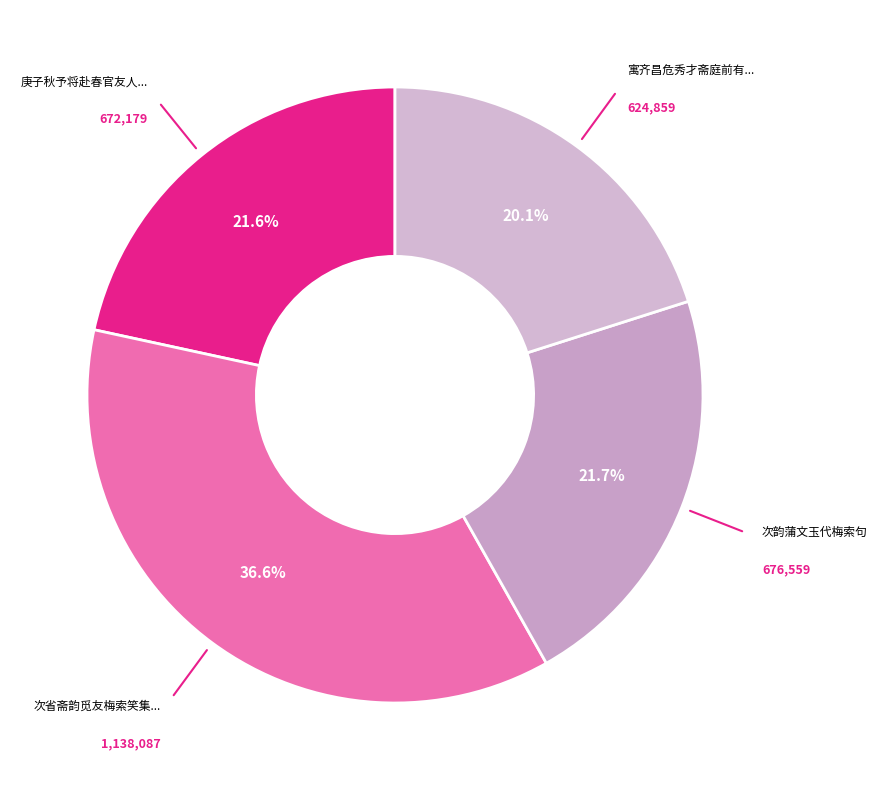

How many segments does this pie chart have?

4